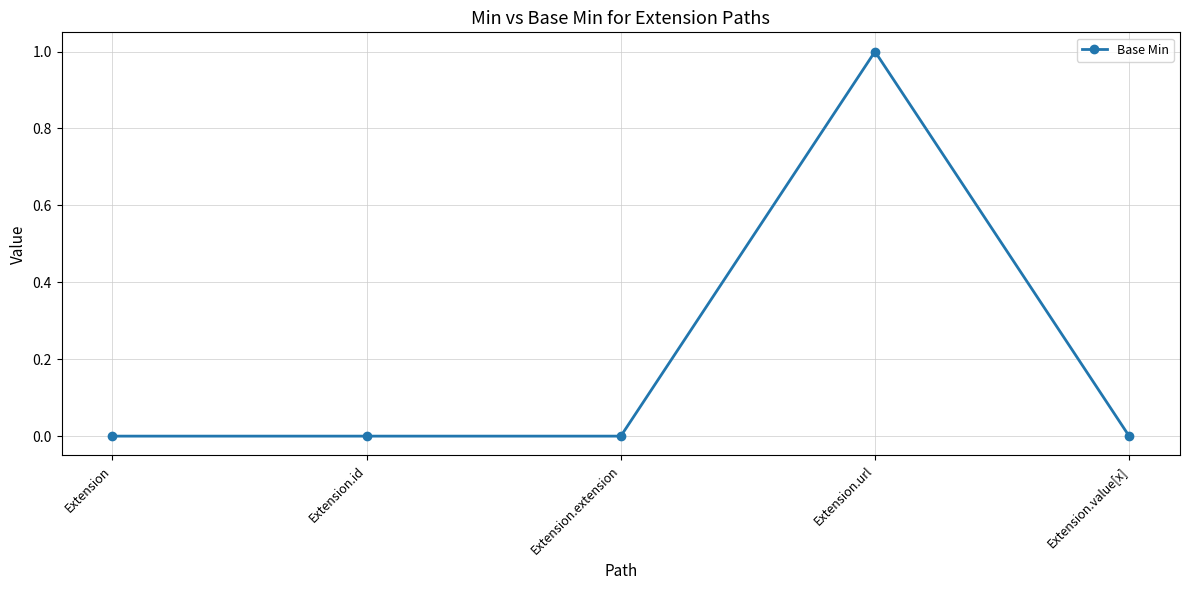

What is the sum of all values?

1